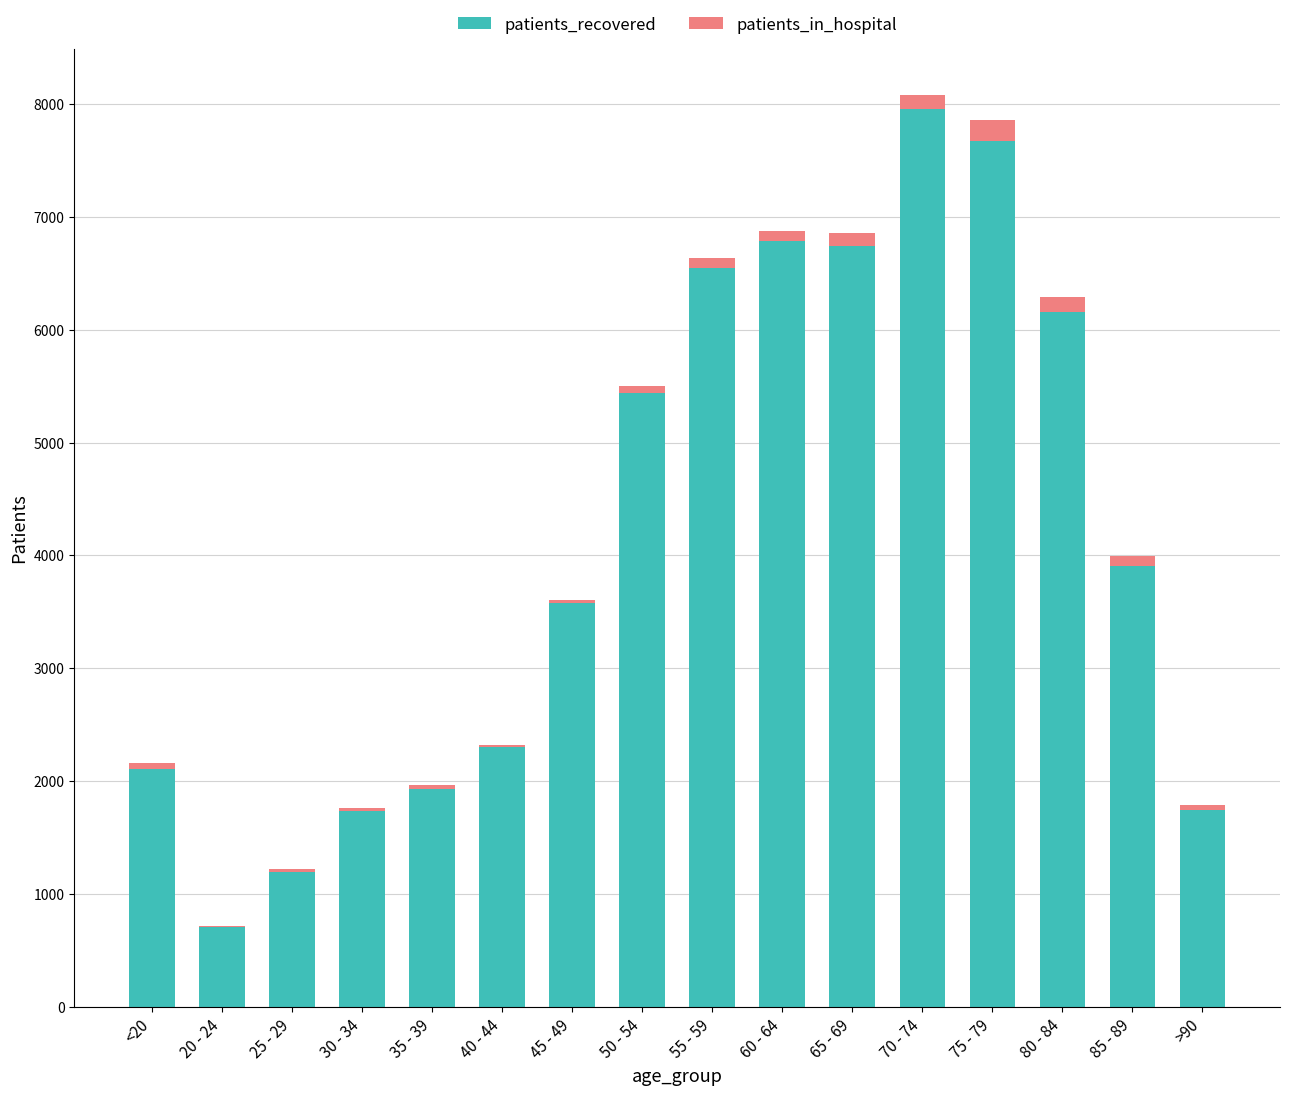

Where is patients_recovered nearest to the value 4335?

85 - 89